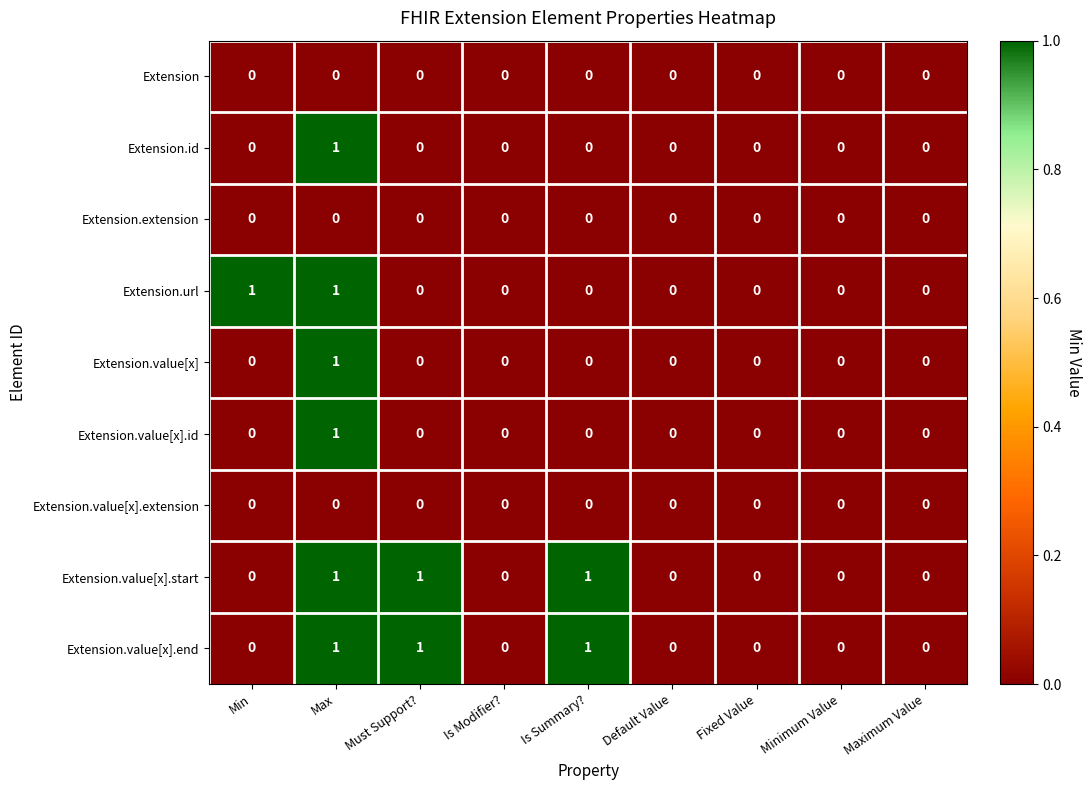

At which category is the sum across all series the highest?

Max